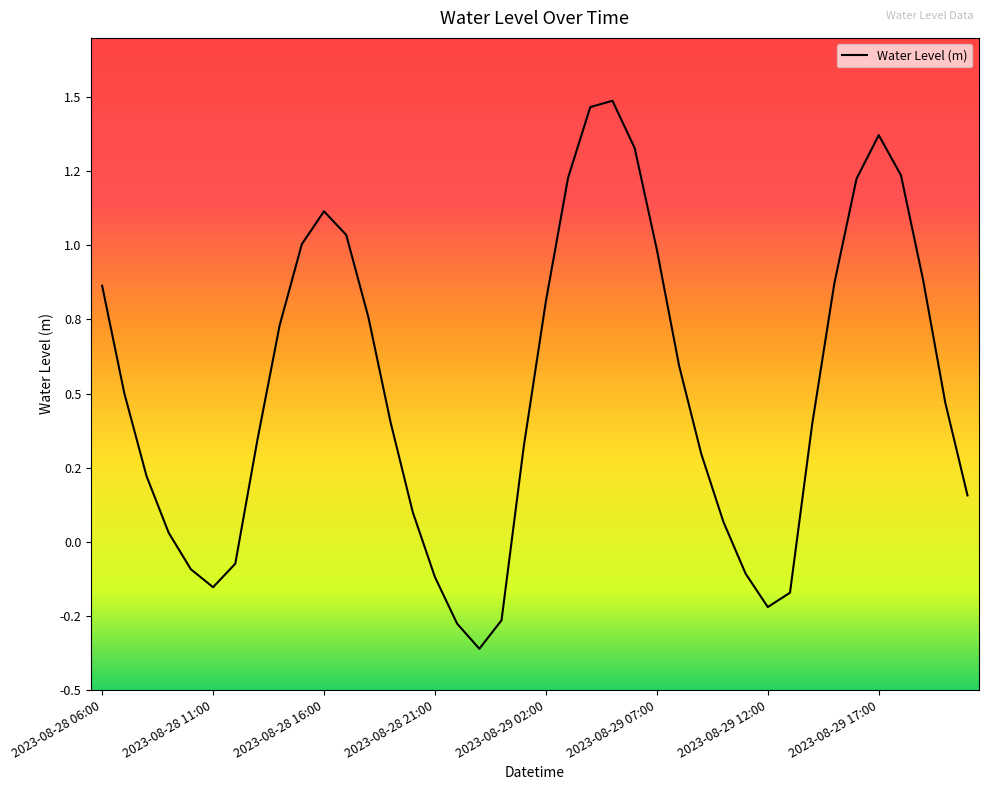

List the labels in order of value, largest first.

2023-08-29 05:00, 2023-08-29 04:00, 2023-08-29 17:00, 2023-08-29 06:00, 2023-08-29 18:00, 2023-08-29 03:00, 2023-08-29 16:00, 2023-08-28 16:00, 2023-08-28 17:00, 2023-08-28 15:00, 2023-08-29 07:00, 2023-08-29 19:00, 2023-08-29 15:00, 2023-08-28 06:00, 2023-08-29 02:00, 2023-08-28 18:00, 2023-08-28 14:00, 2023-08-29 08:00, 2023-08-28 07:00, 2023-08-29 20:00, 2023-08-28 19:00, 2023-08-29 14:00, 2023-08-28 13:00, 2023-08-29 01:00, 2023-08-29 09:00, 2023-08-28 08:00, 2023-08-29 21:00, 2023-08-28 20:00, 2023-08-29 10:00, 2023-08-28 09:00, 2023-08-28 12:00, 2023-08-28 10:00, 2023-08-29 11:00, 2023-08-28 21:00, 2023-08-28 11:00, 2023-08-29 13:00, 2023-08-29 12:00, 2023-08-29 00:00, 2023-08-28 22:00, 2023-08-28 23:00